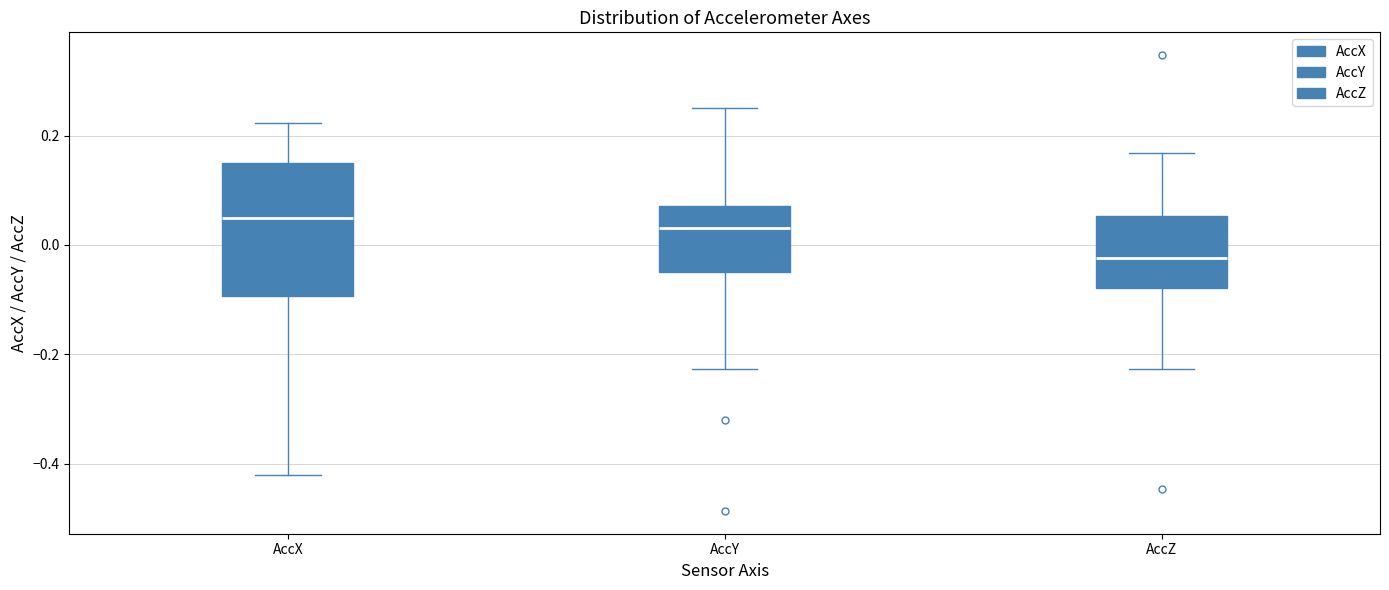

Where does the lower whisker of the box for AccY end on the y-axis? The values are not printed on the chart, so give them approximately, as read against the axis.

-0.22